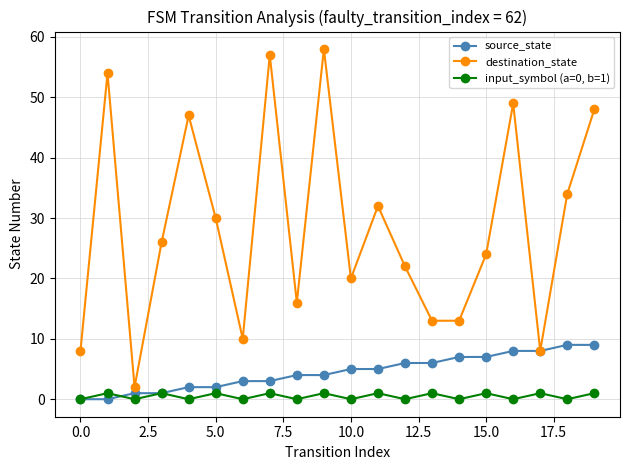

What is the highest value of the source_state series?

9